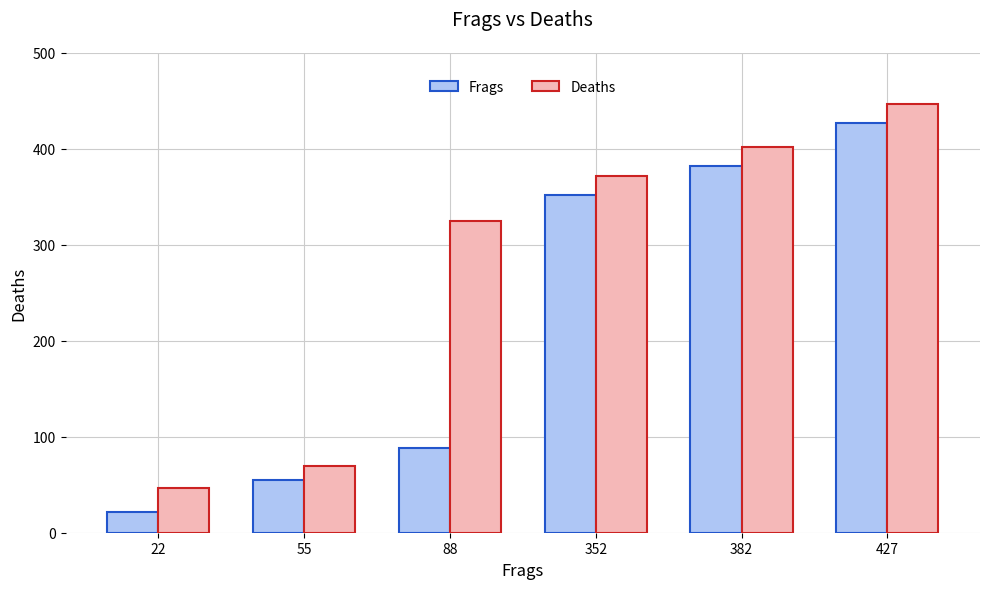

How many categories are shown in the chart?

6